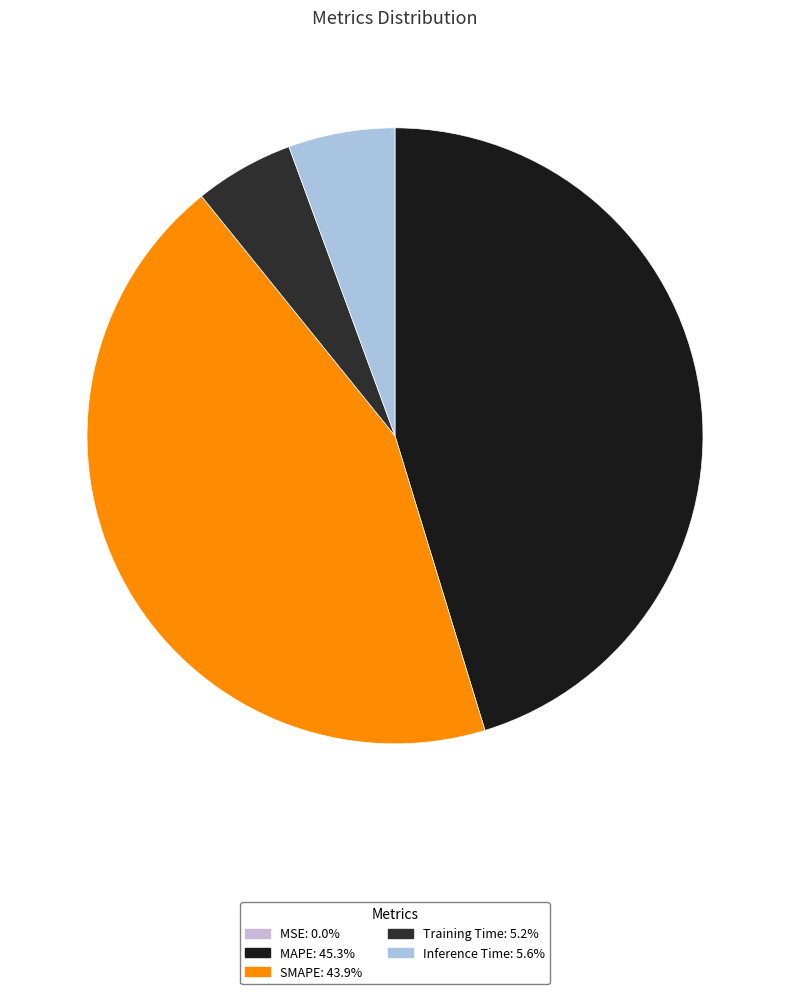

Which category has the biggest portion of the pie?

MAPE